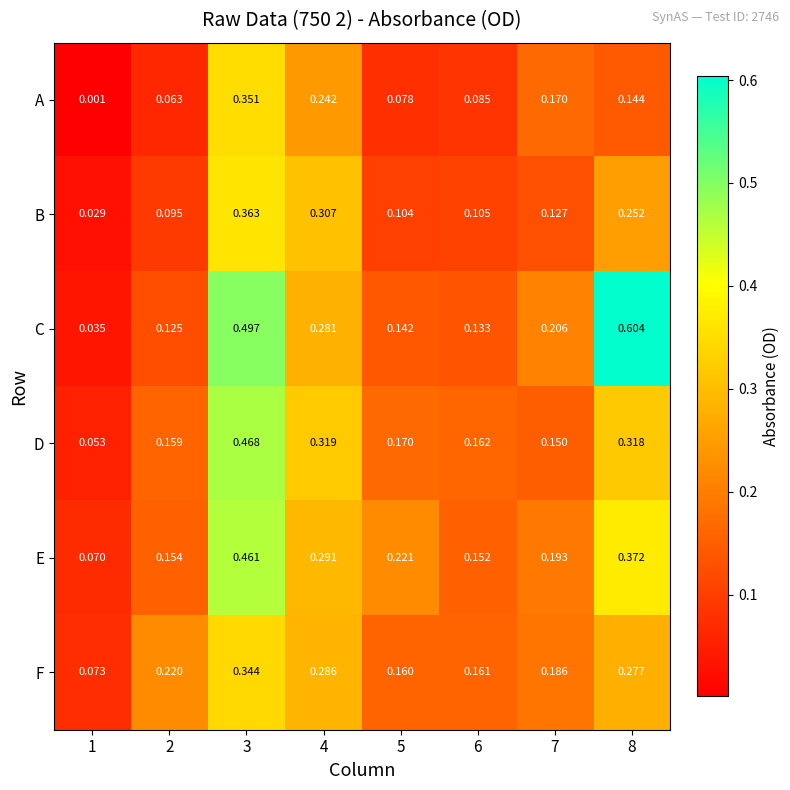

List the series in order of their peak value, highest first.

C, D, E, B, A, F